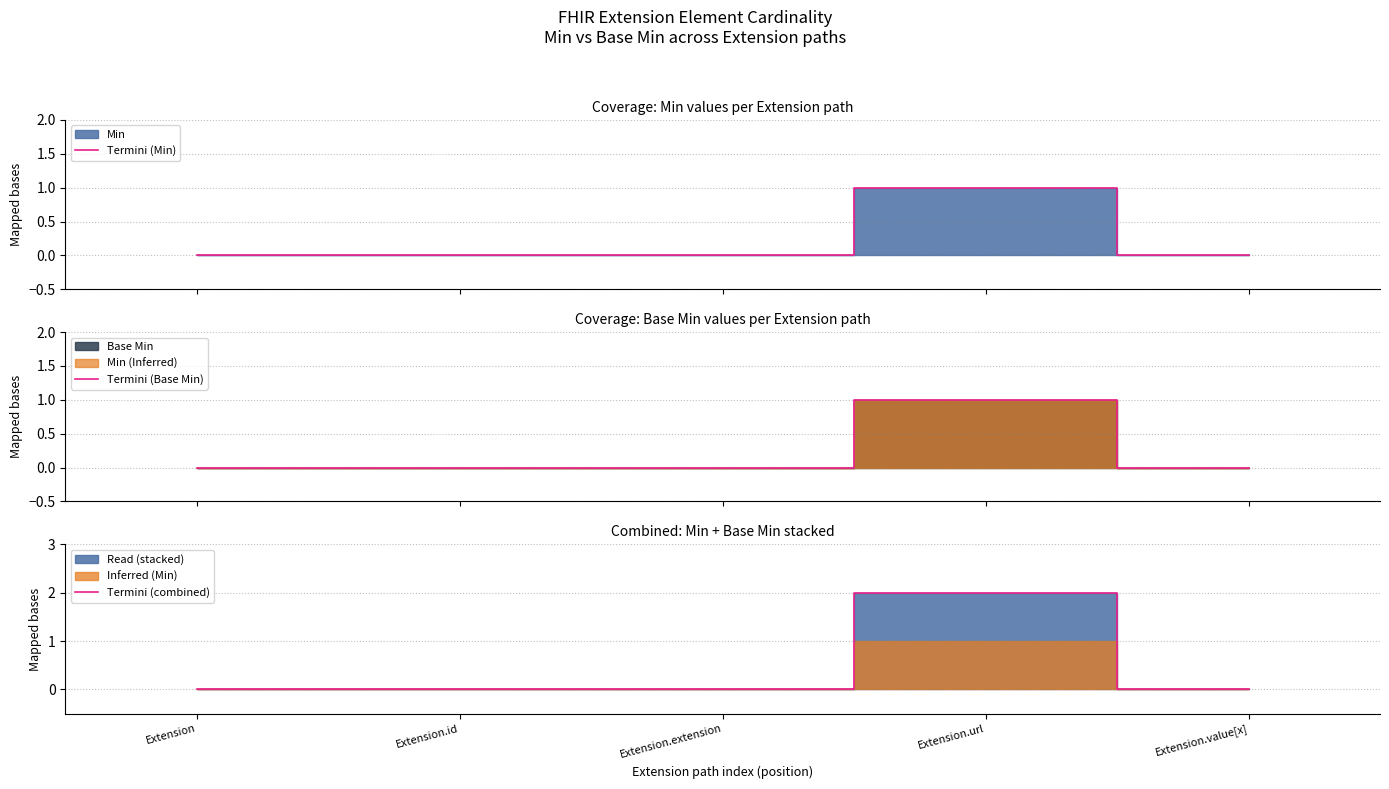

What is the label of the 3rd point from the left?

Extension.extension